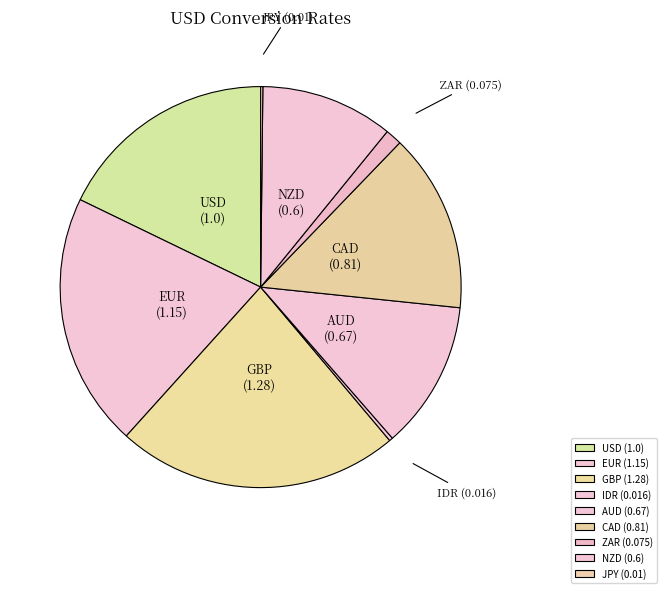

Which slice is the largest?

GBP